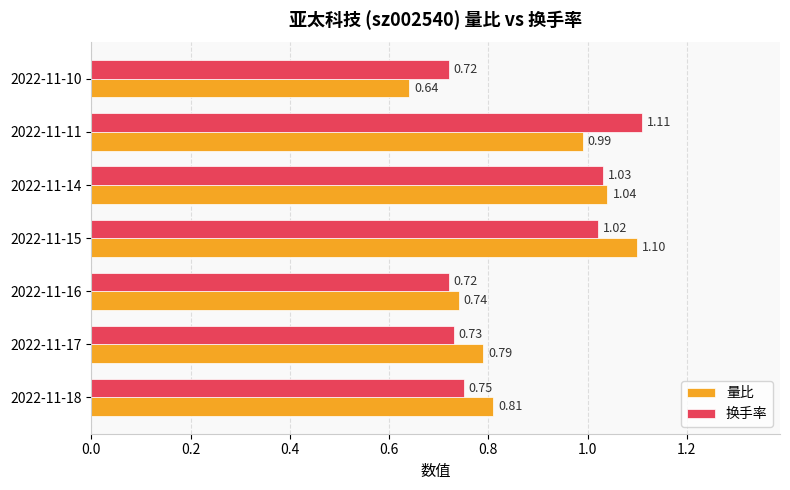

What is the difference between the 换手率 values at 2022-11-18 and 2022-11-14?

0.3